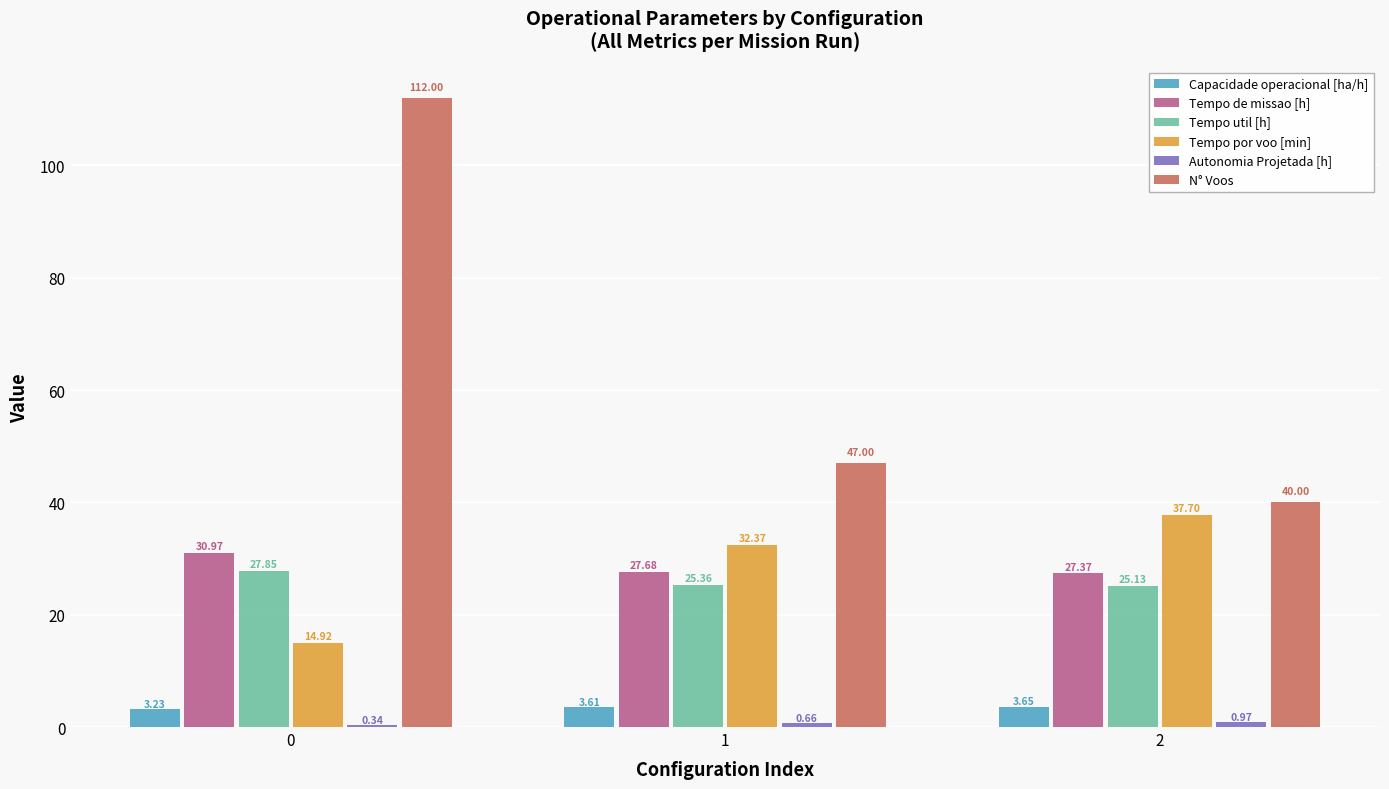

Between 0 and 2, which series saw the biggest shift?

N° Voos